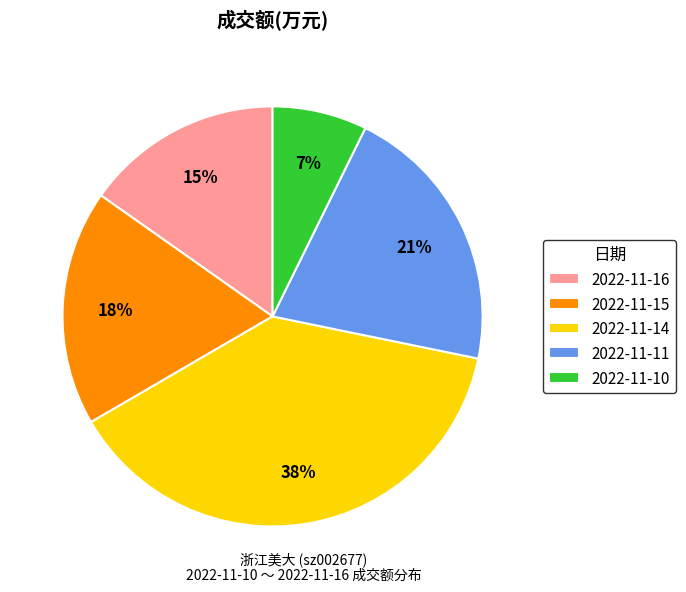

How many slices are in this pie chart?

5